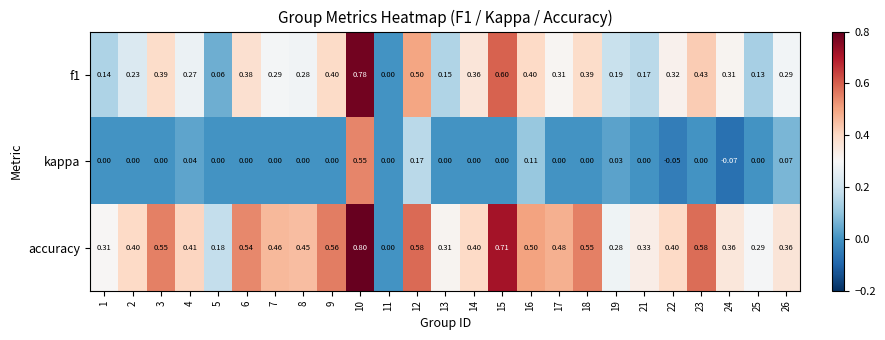

Which series has the widest spread of values?

accuracy